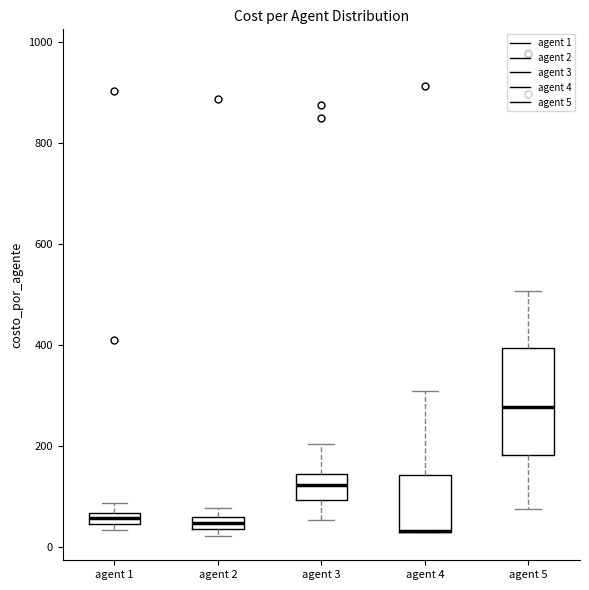

Which box is the tallest, from its lower edge to its upper edge?

agent 5